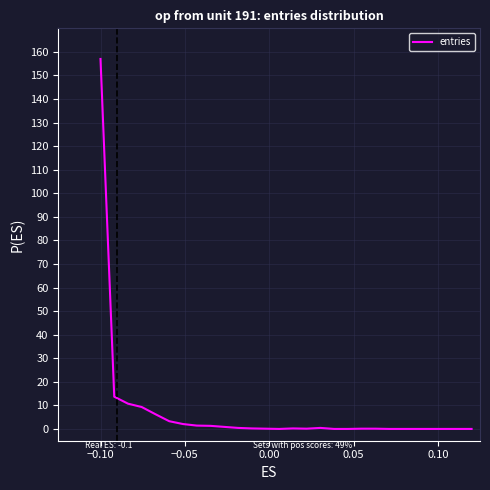

What is the difference between the maximum and minimum values?

157.0